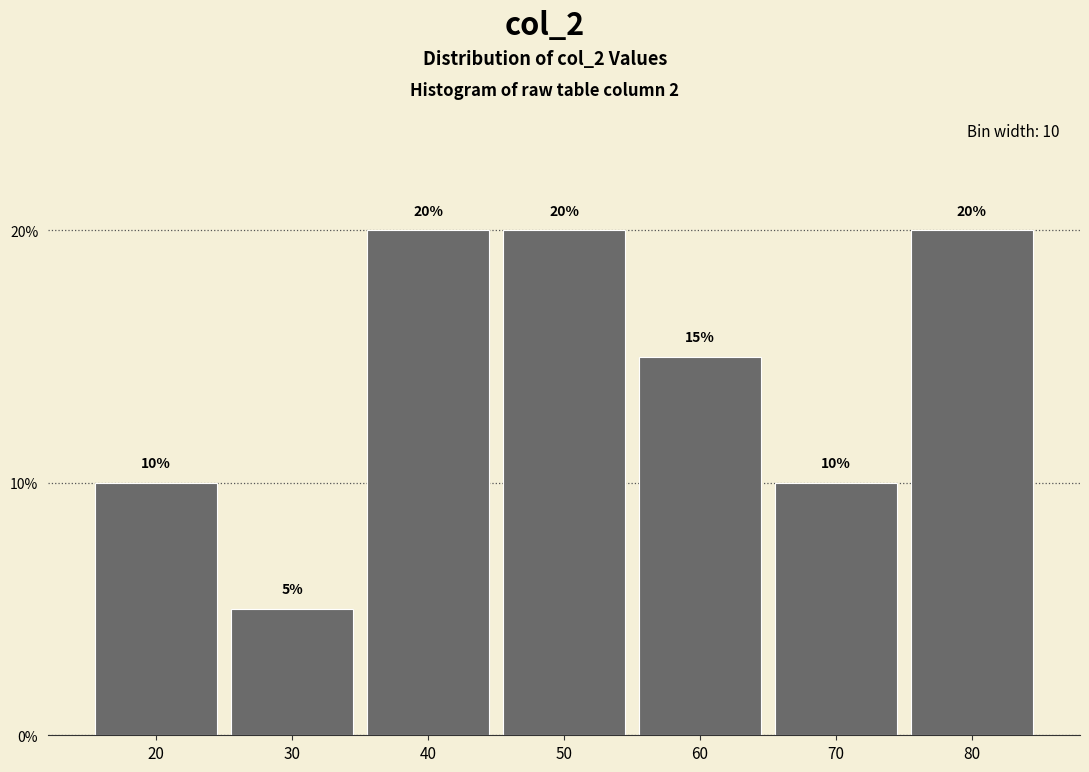

Reading left to right, transcribe all the data shown in this chart.

10	5	20	20	15	10	20